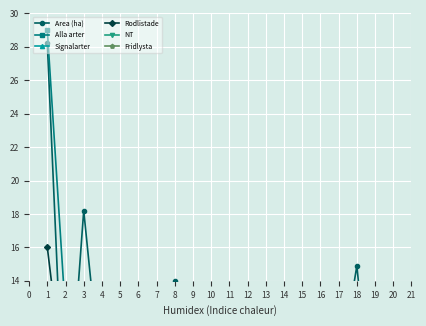

How many values in the Alla arter series exceed 5?

9